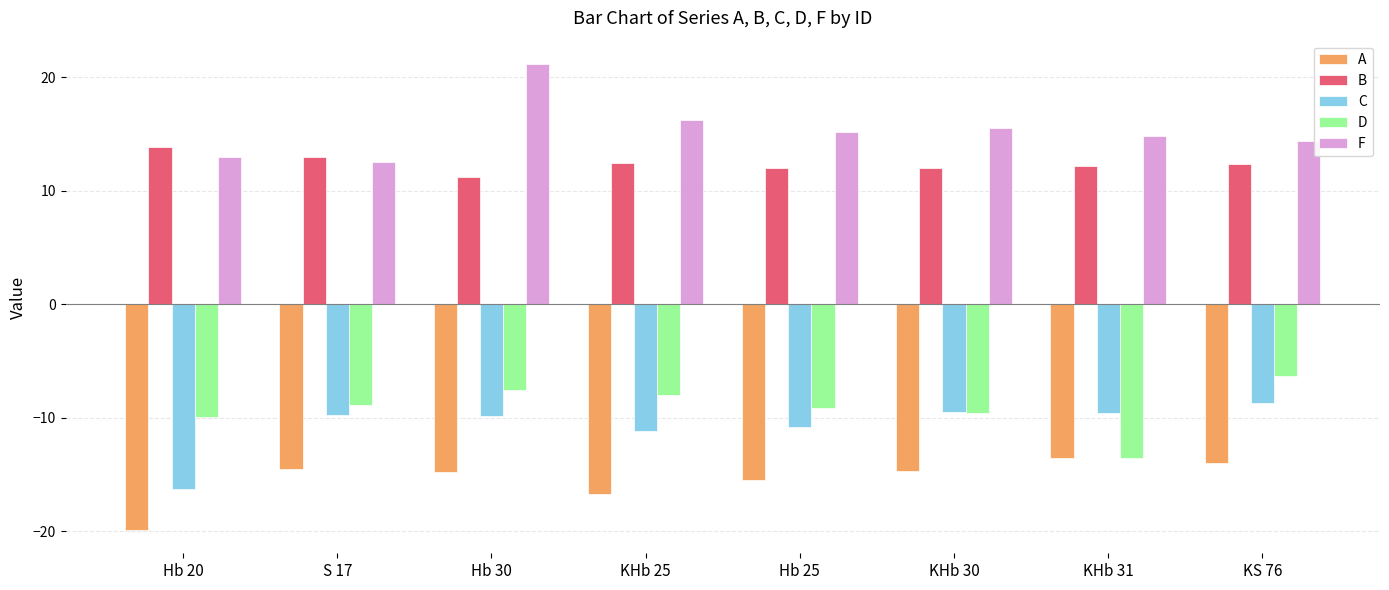

What position from the right is S 17?

7